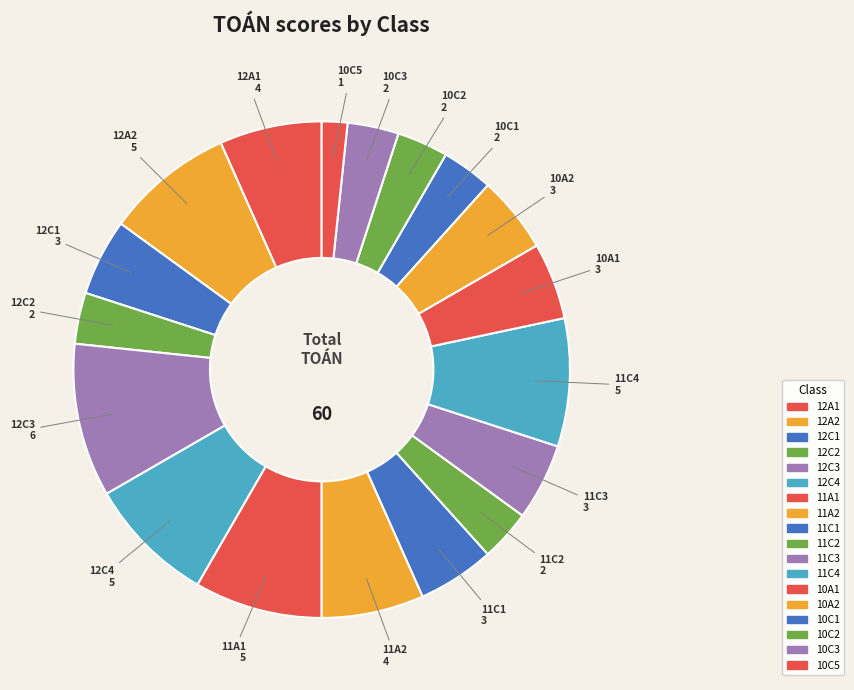

What is the largest slice in the pie chart?

12C3